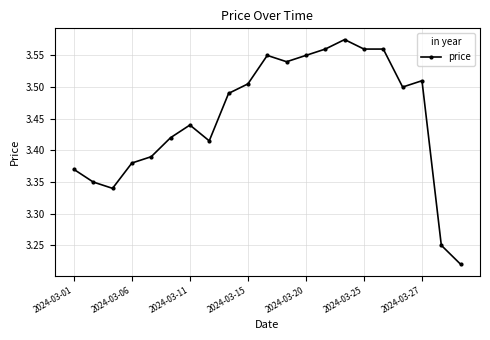

What is the difference between the second highest and second lowest values?

0.3